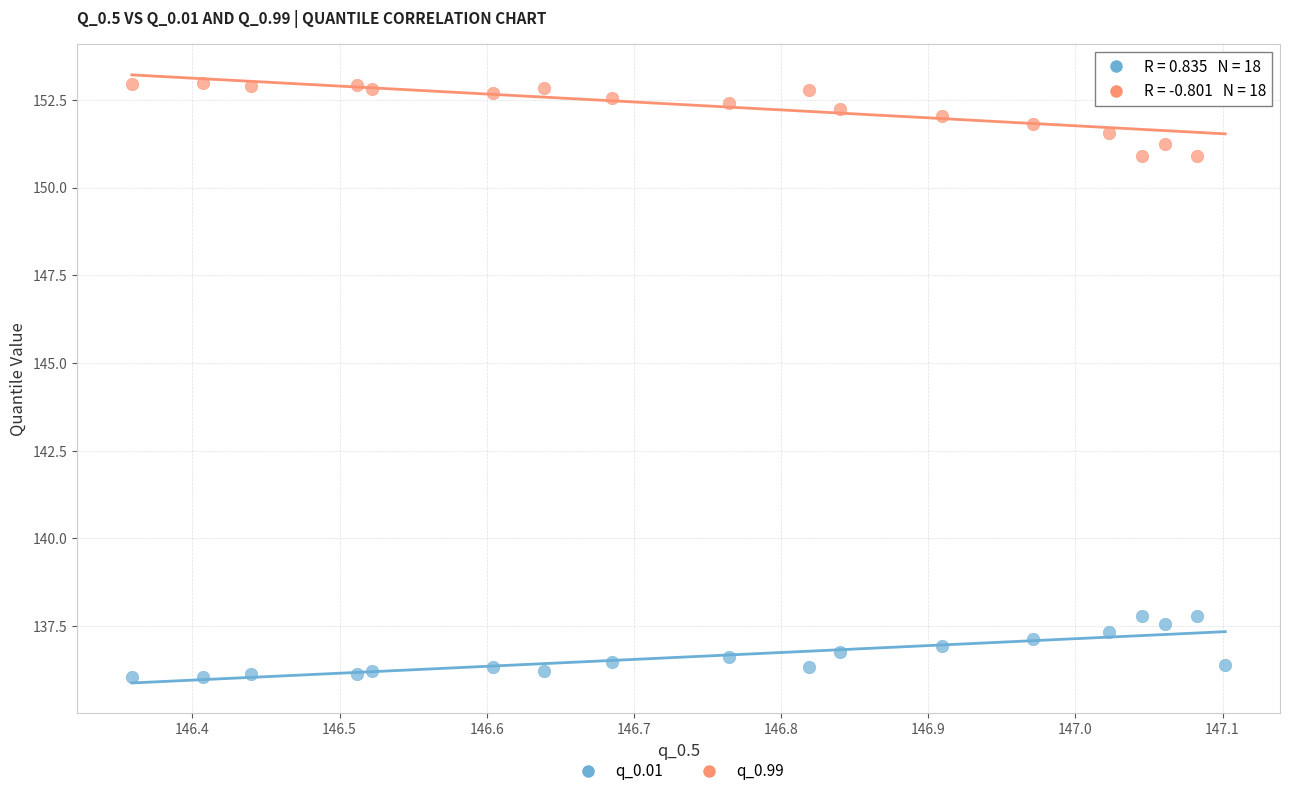

Across all data points, what is the range of Y values (max minus min)?

16.9